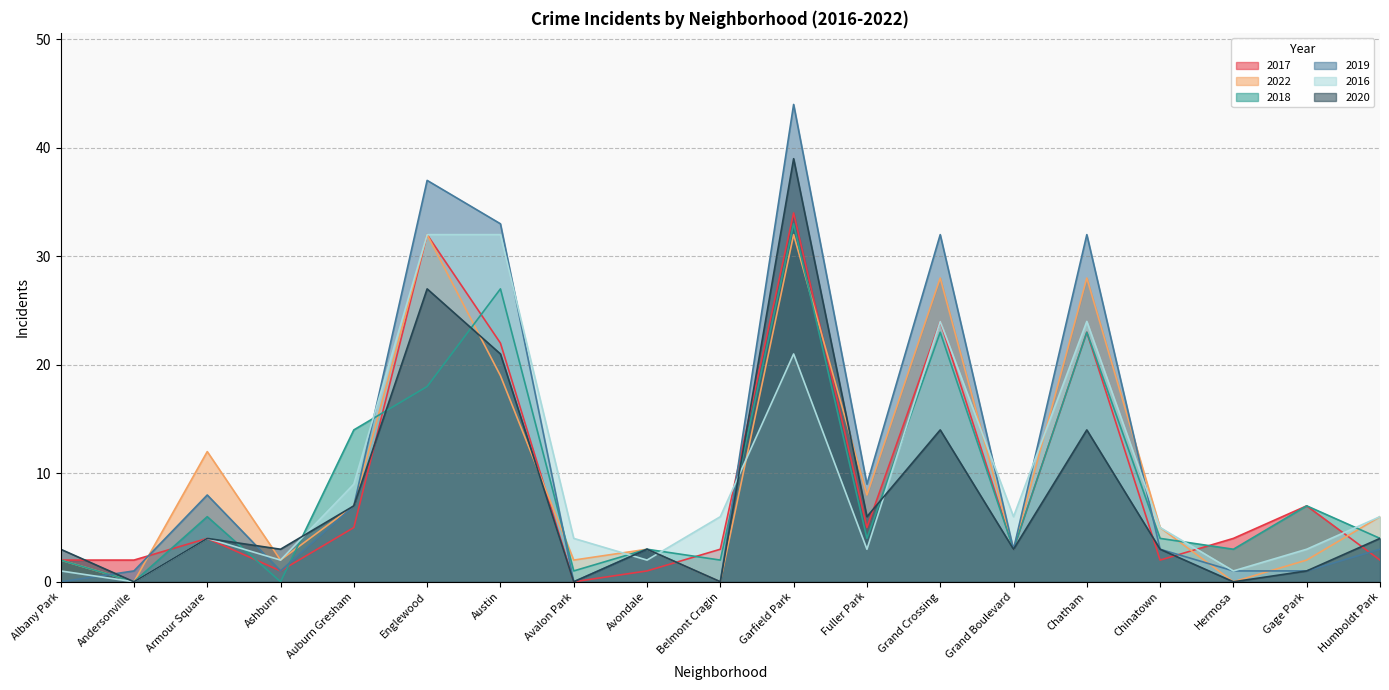

How many interior local valleys does the 2022 series have?

7